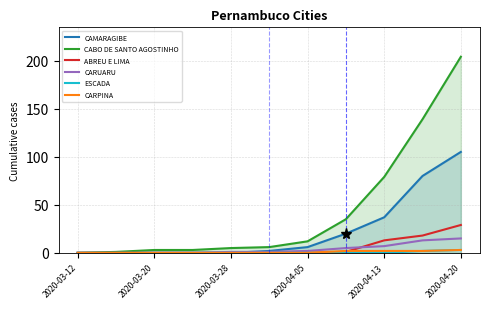

The value of CAMARAGIBE at 2020-04-13 is 58. True or false?

False